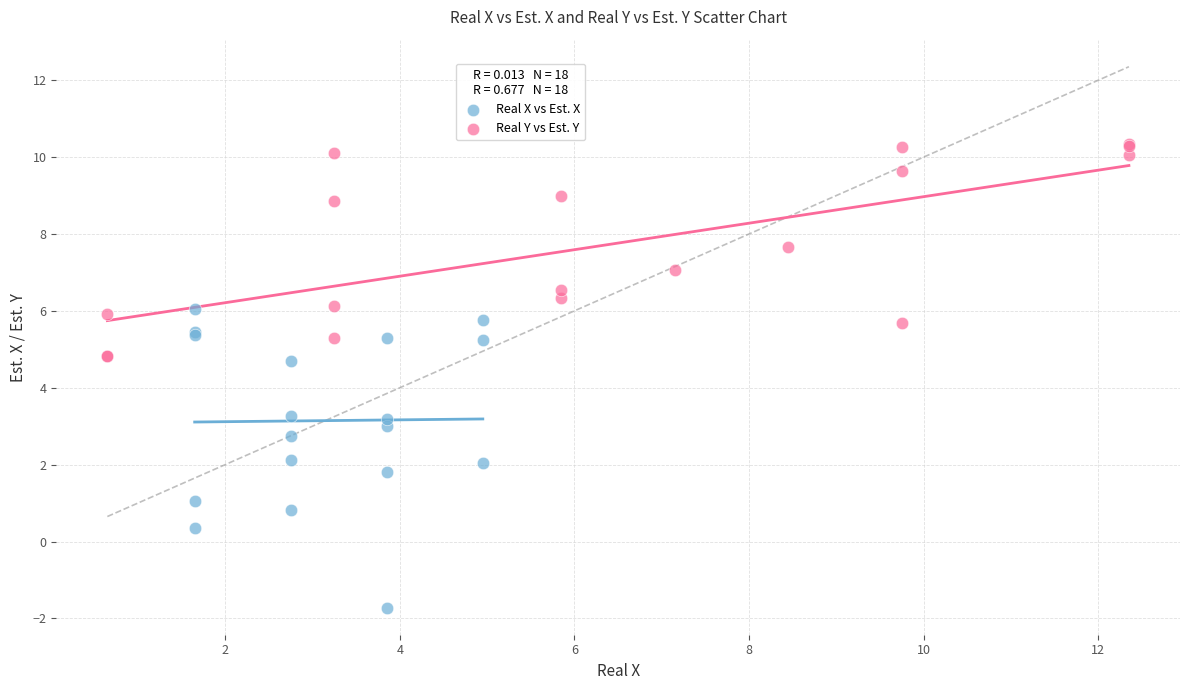

Which series reaches the minimum Y coordinate?

Real X vs Est. X